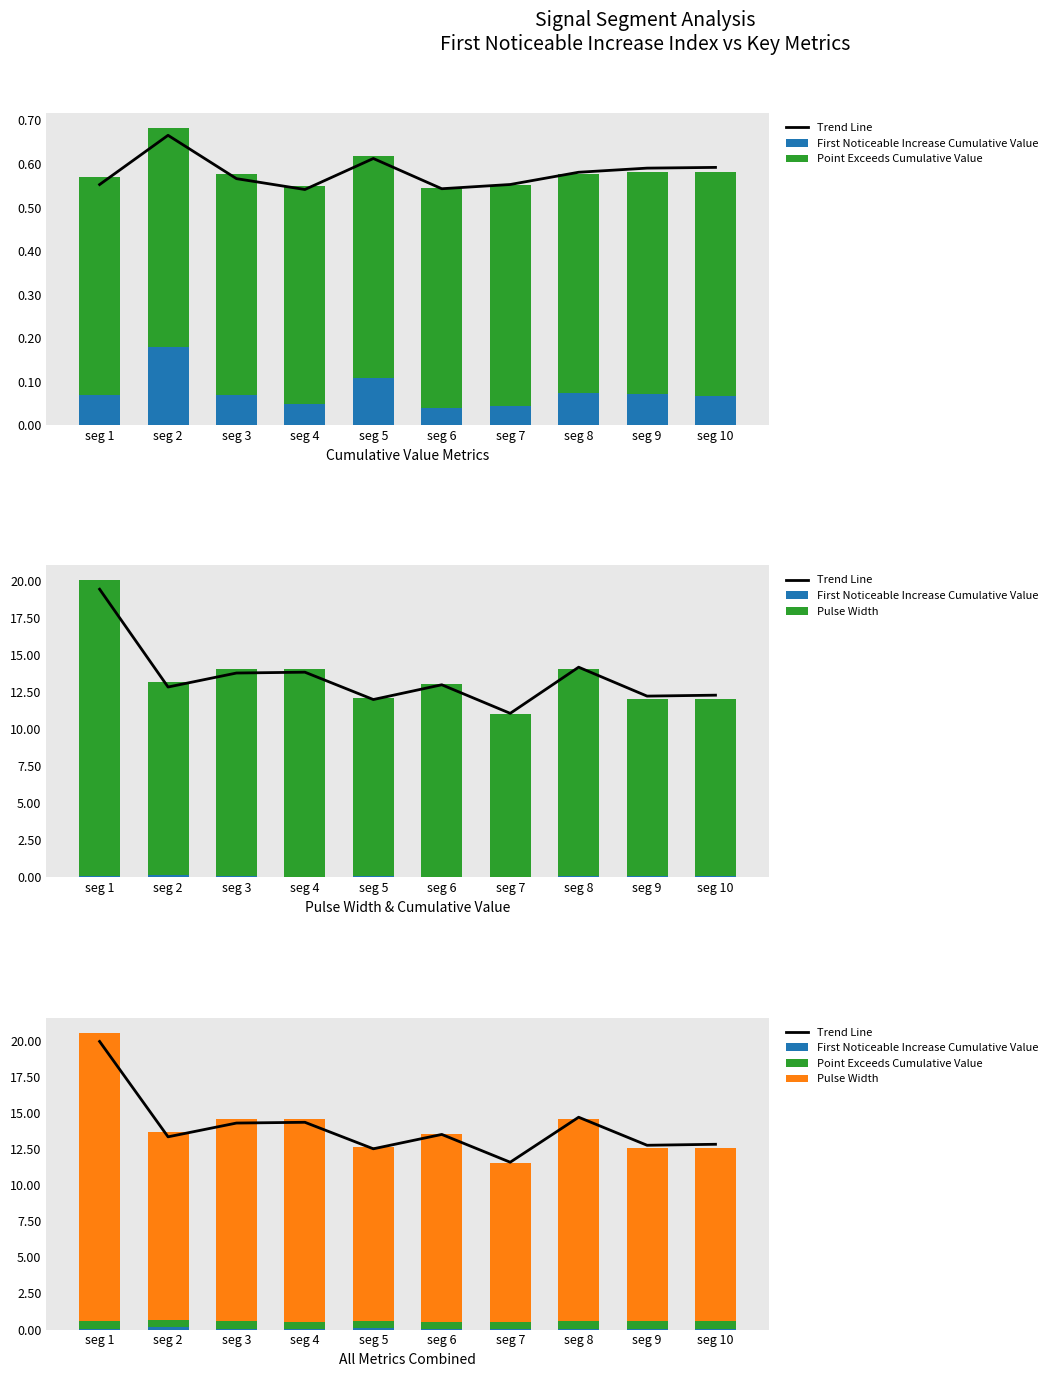

Is the value of First Noticeable Increase Cumulative Value at seg 7 greater than the value of Pulse Width at seg 7?

No